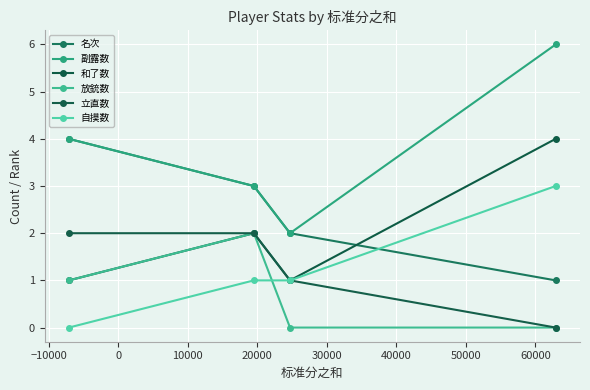

How many lines are shown in the chart?

6